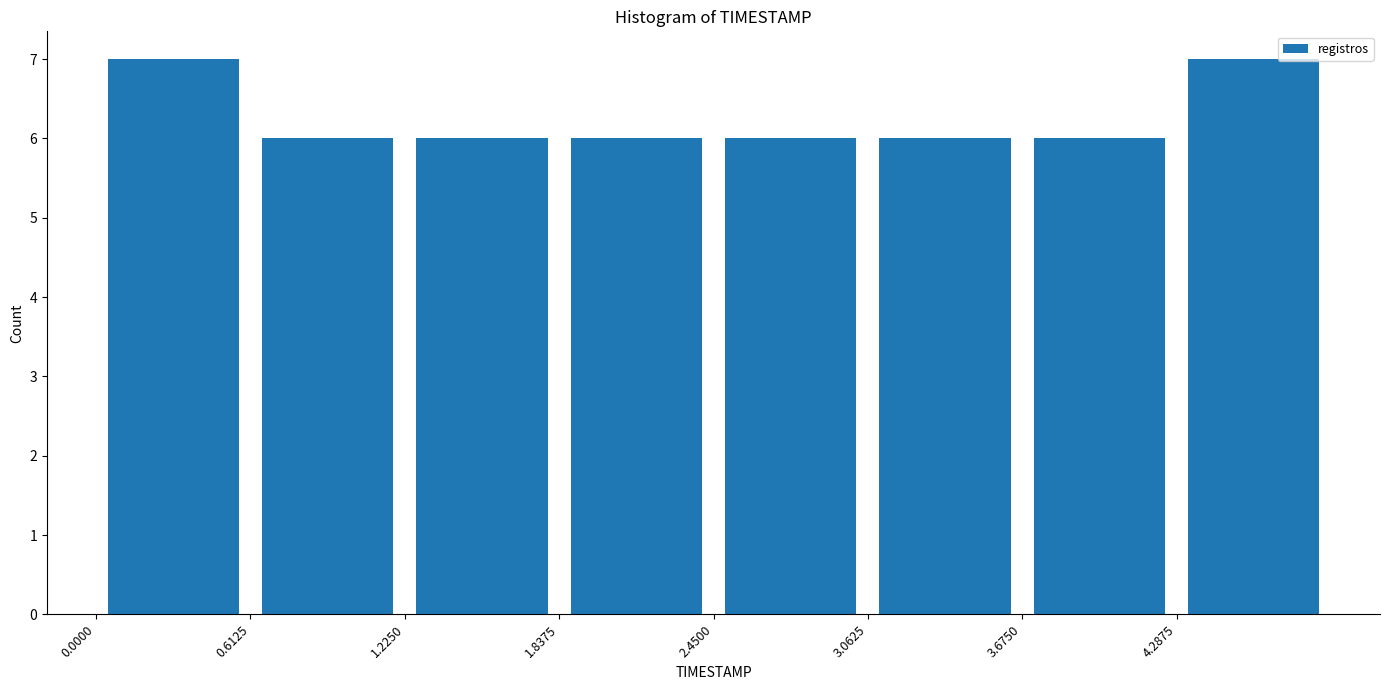

How tall is the bar that spans 0.0 to 0.6 on the x-axis? Neither the bar edges nor the heights are printed on the chart, so give them approximately, as read against the axes.

7